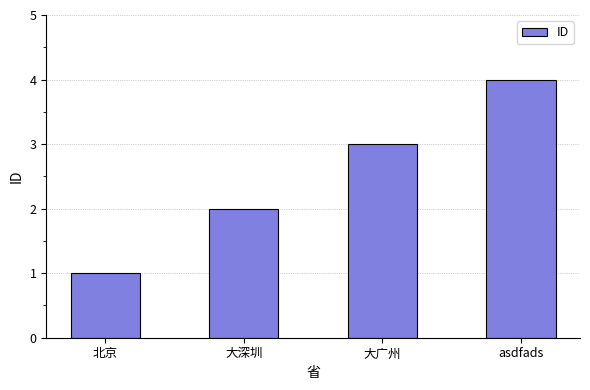

How many values are between 2 and 4?

3